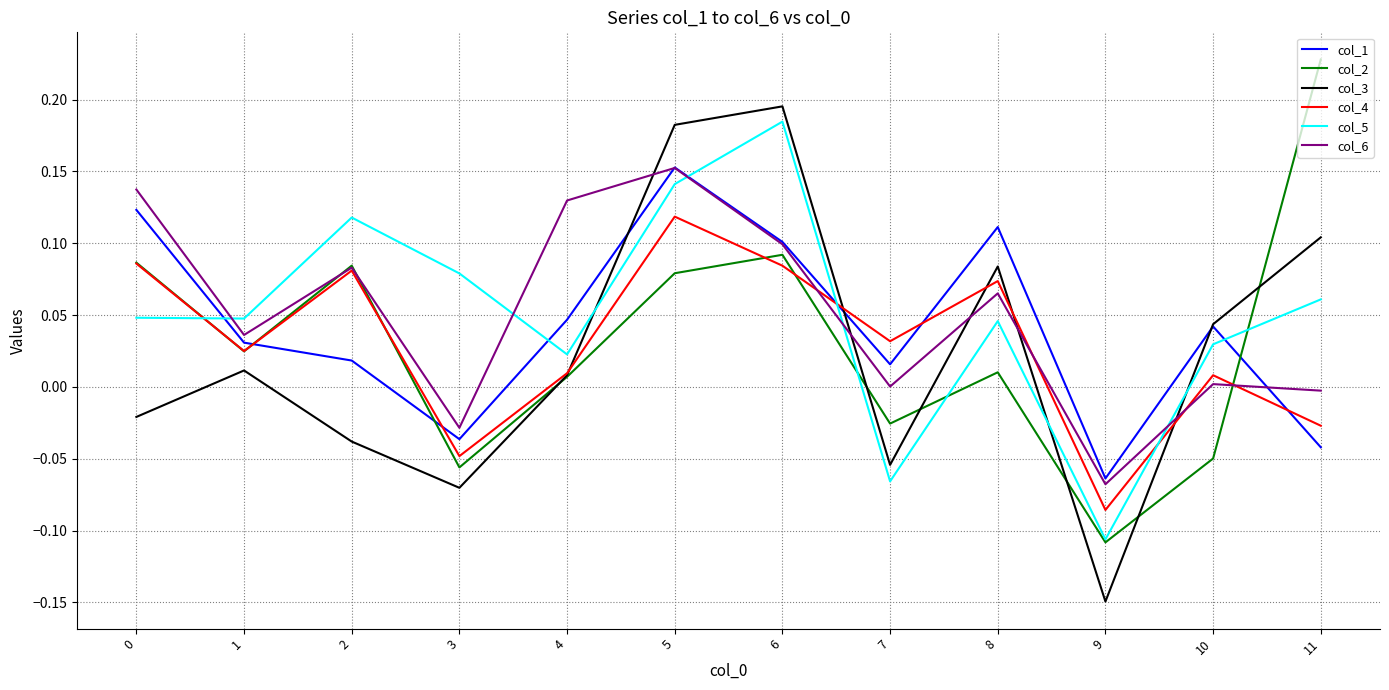

Is the value of col_4 at 10 greater than the value of col_6 at 4?

No